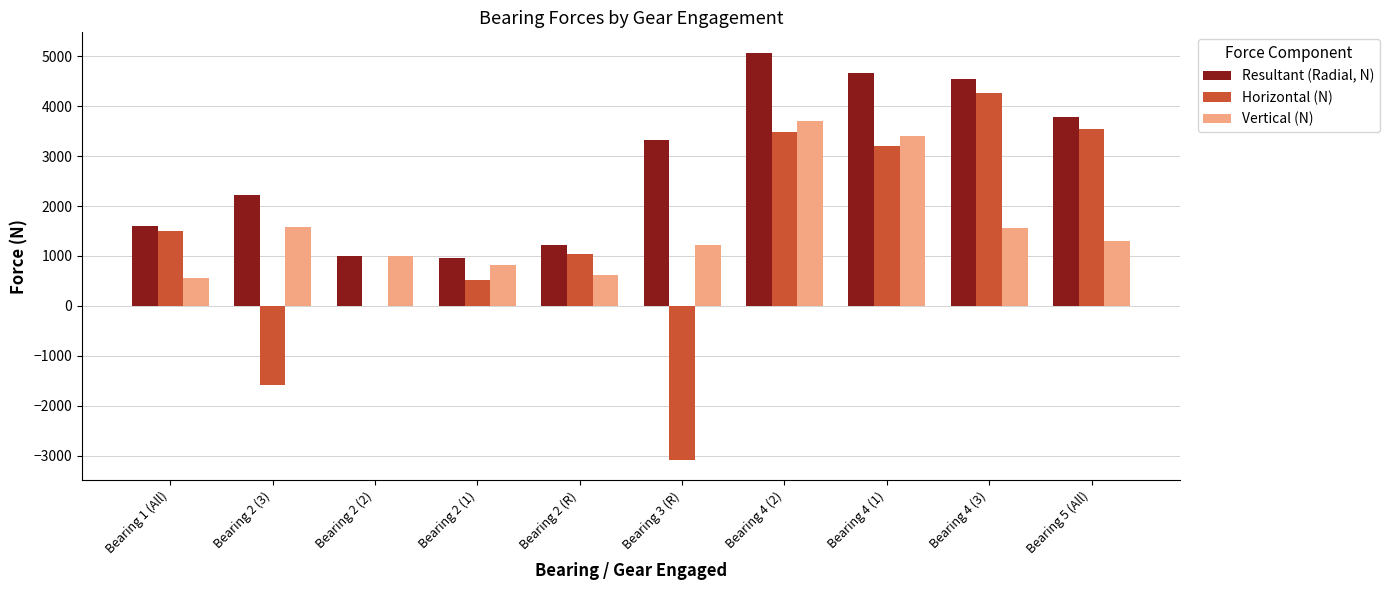

At which label is Resultant (Radial, N) closest to 3015?

Bearing 3 (R)